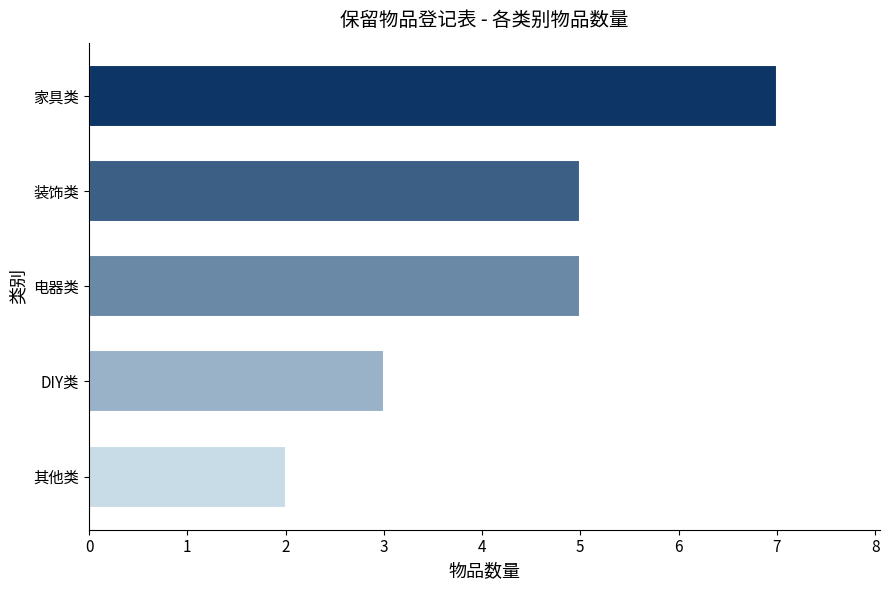

Read the value at DIY类.

3